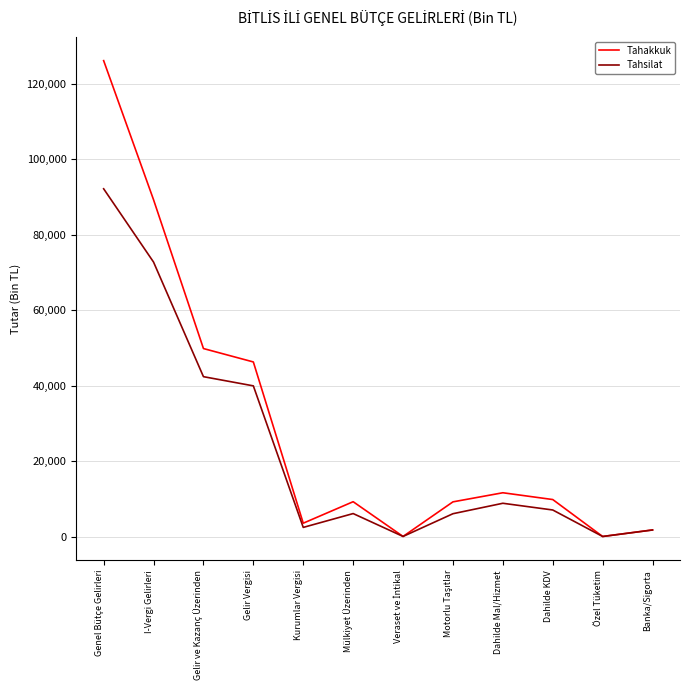

Which series has the largest range (max minus min)?

Tahakkuk